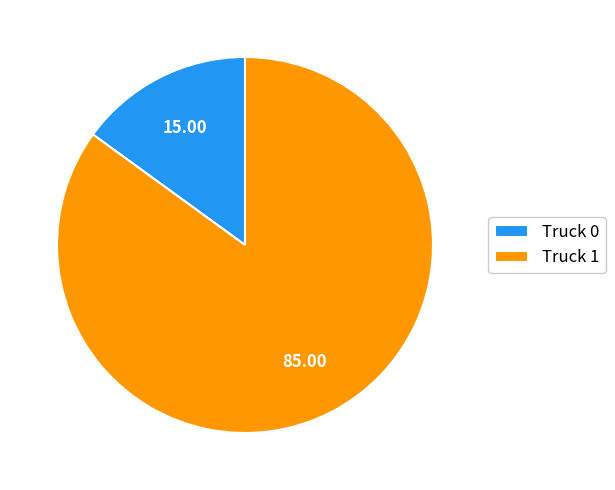

How many slices are in this pie chart?

2